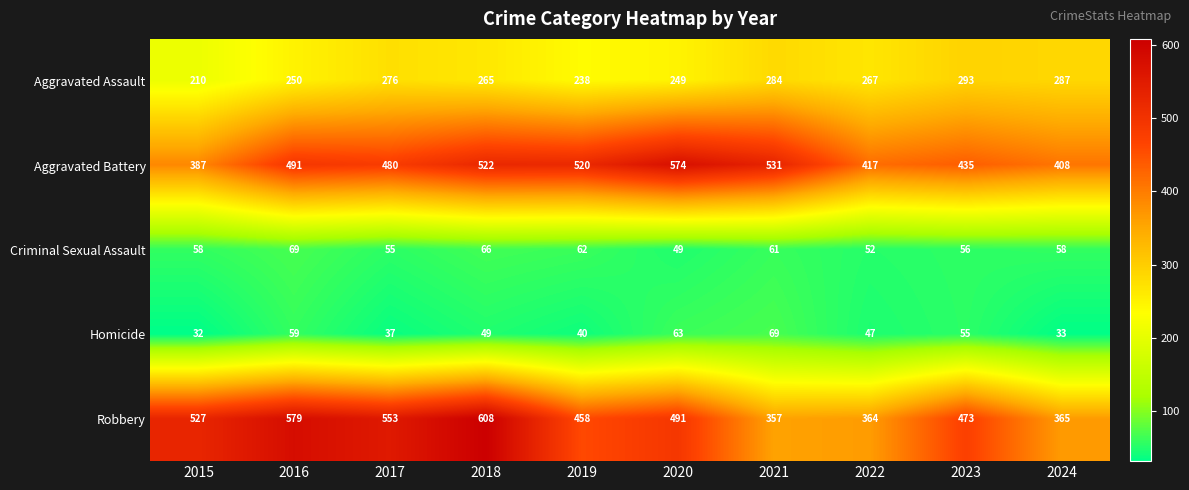

At how many categories does at least one series exceed 483?

7